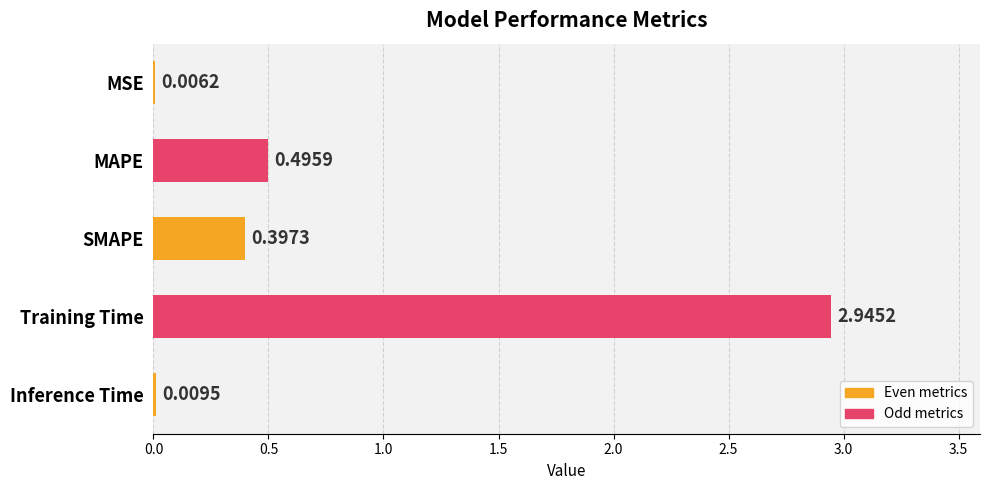

How many categories are shown in the chart?

5